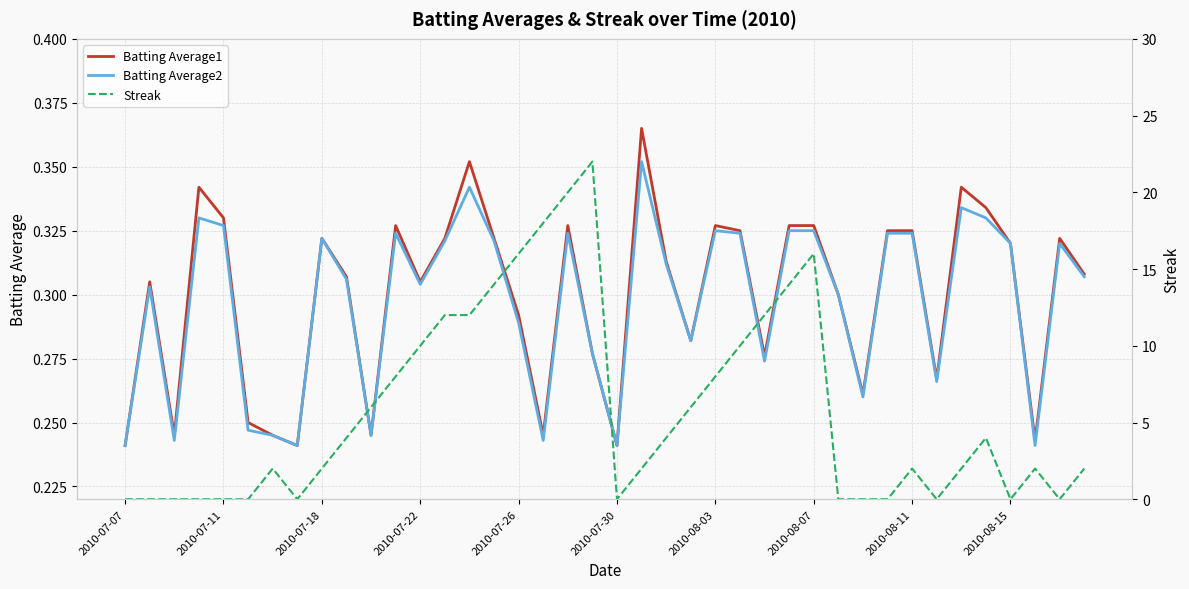

Where is Streak nearest to the value 11?

2010-07-22